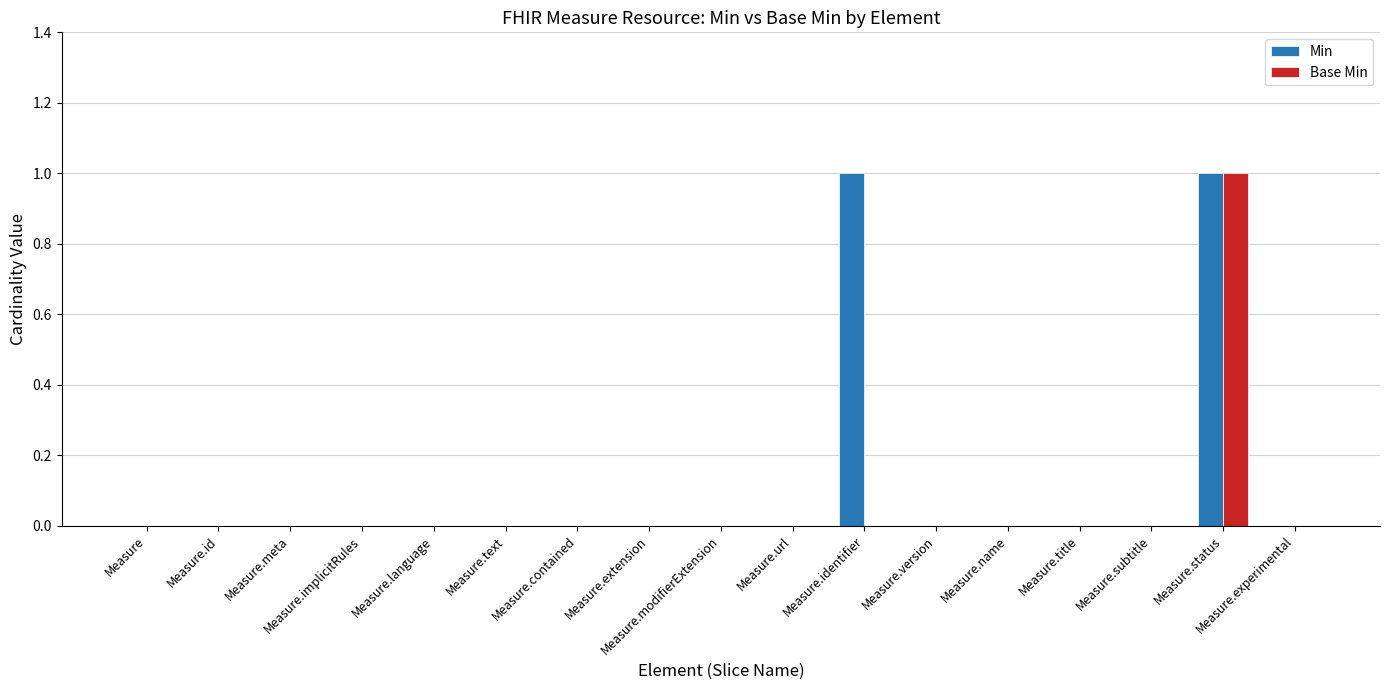

Reading left to right, transcribe all the data shown in this chart.

Min: Measure=0	Measure.id=0	Measure.meta=0	Measure.implicitRules=0	Measure.language=0	Measure.text=0	Measure.contained=0	Measure.extension=0	Measure.modifierExtension=0	Measure.url=0	Measure.identifier=1	Measure.version=0	Measure.name=0	Measure.title=0	Measure.subtitle=0	Measure.status=1	Measure.experimental=0
Base Min: Measure=0	Measure.id=0	Measure.meta=0	Measure.implicitRules=0	Measure.language=0	Measure.text=0	Measure.contained=0	Measure.extension=0	Measure.modifierExtension=0	Measure.url=0	Measure.identifier=0	Measure.version=0	Measure.name=0	Measure.title=0	Measure.subtitle=0	Measure.status=1	Measure.experimental=0